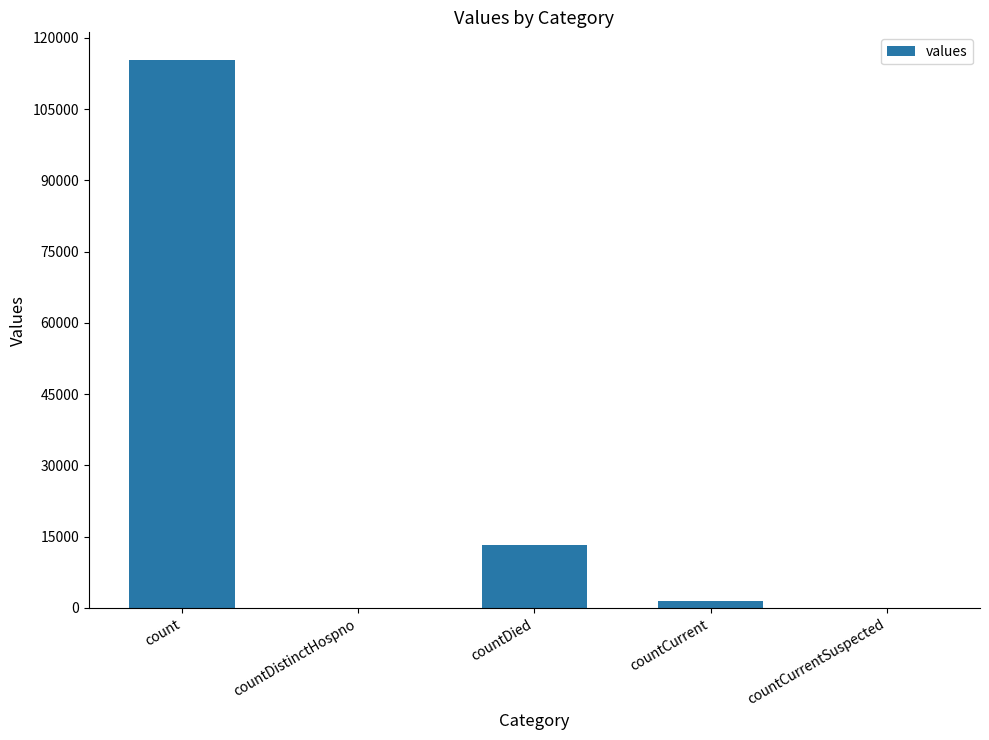

At which category does the chart reach its peak across all series?

count